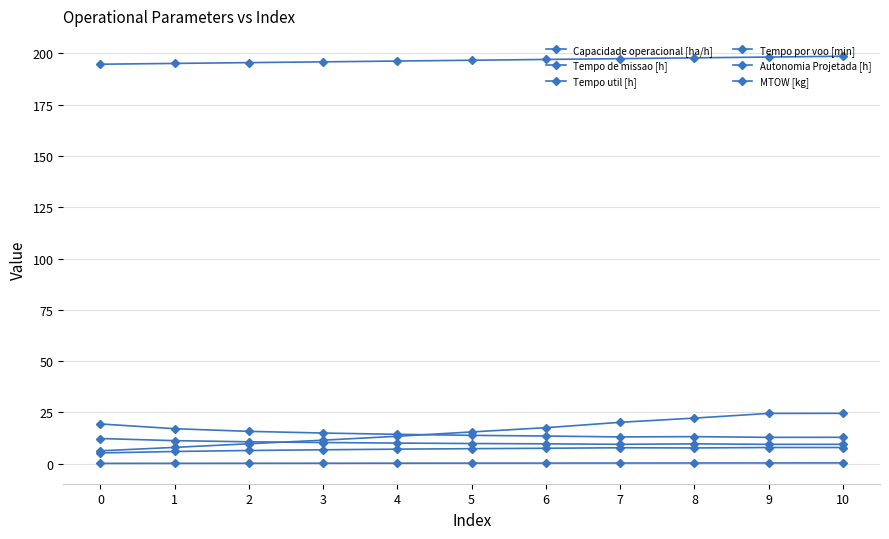

True or false: Tempo de missao [h] and MTOW [kg] cross at least once.

False